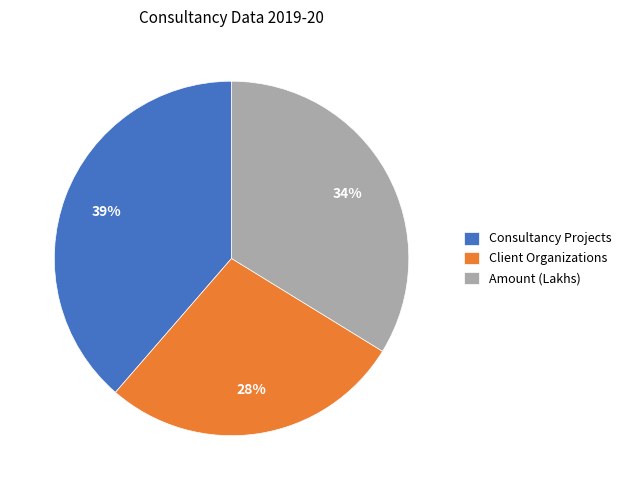

Between Amount (Lakhs) and Consultancy Projects, which is larger?

Consultancy Projects